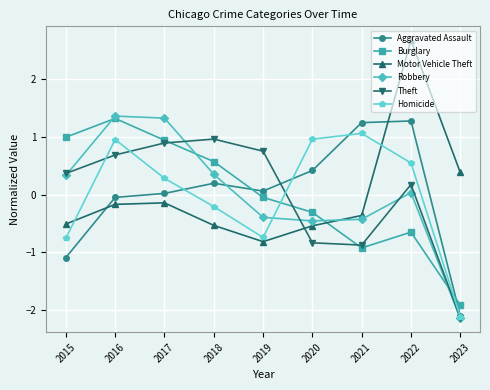

At how many categories does at least one series exceed 2?

1